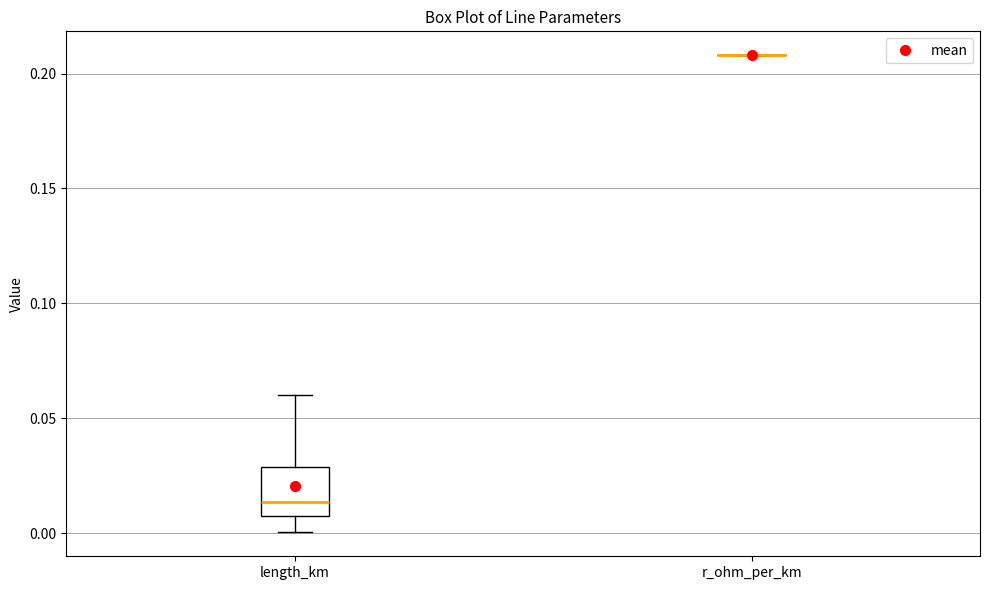

Reading left to right, read every box against the y-axis: the position of its median line, the range the box covers, and the ends of its whiskers. The values are not printed on the chart, so give them approximately, as read against the axis.

length_km: median 0.015, box 0.005 to 0.030, whiskers 0.000 to 0.060
r_ohm_per_km: box collapsed to a line at 0.210, whiskers 0.210 to 0.210